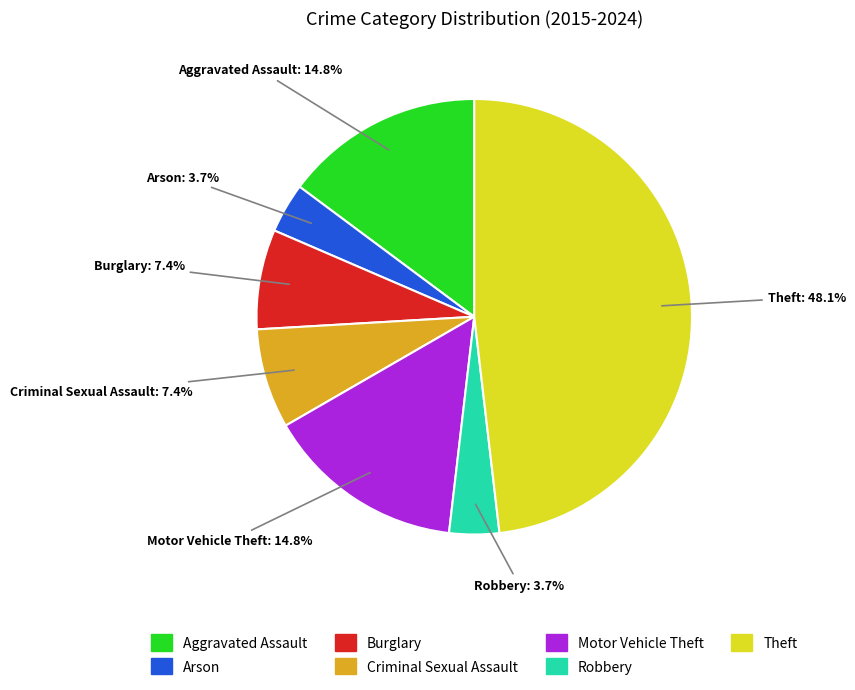

Is there any slice that represents more than half of the pie?

No